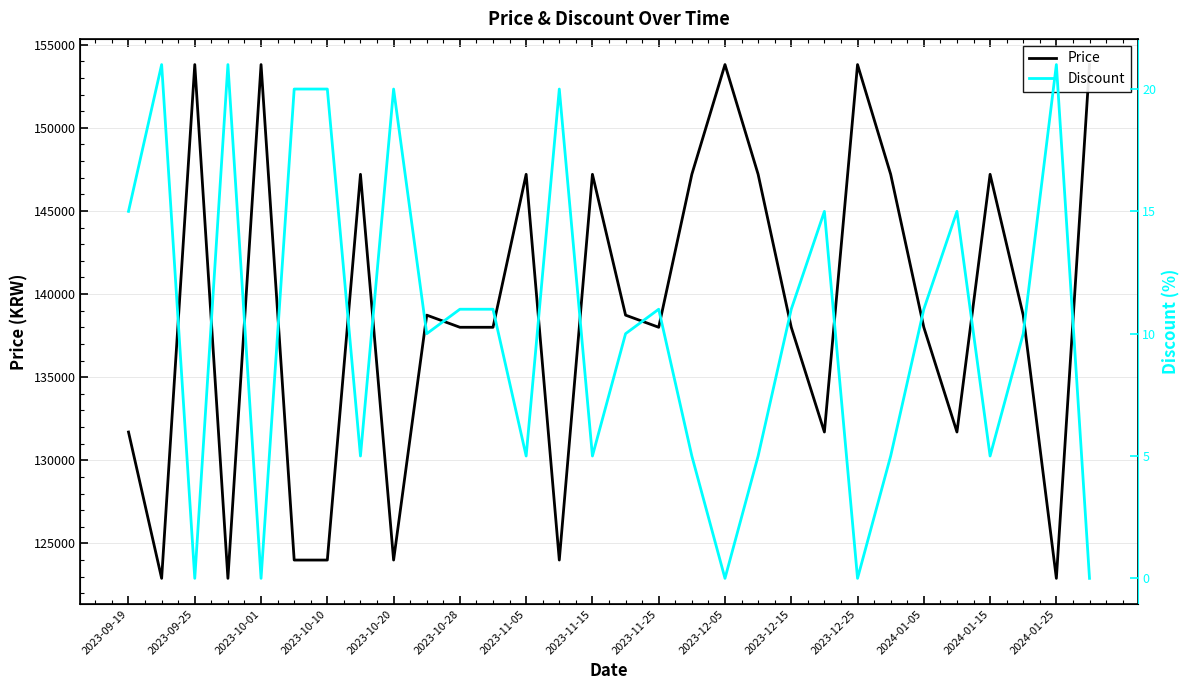

How many interior local peaks does the Discount series have?

8